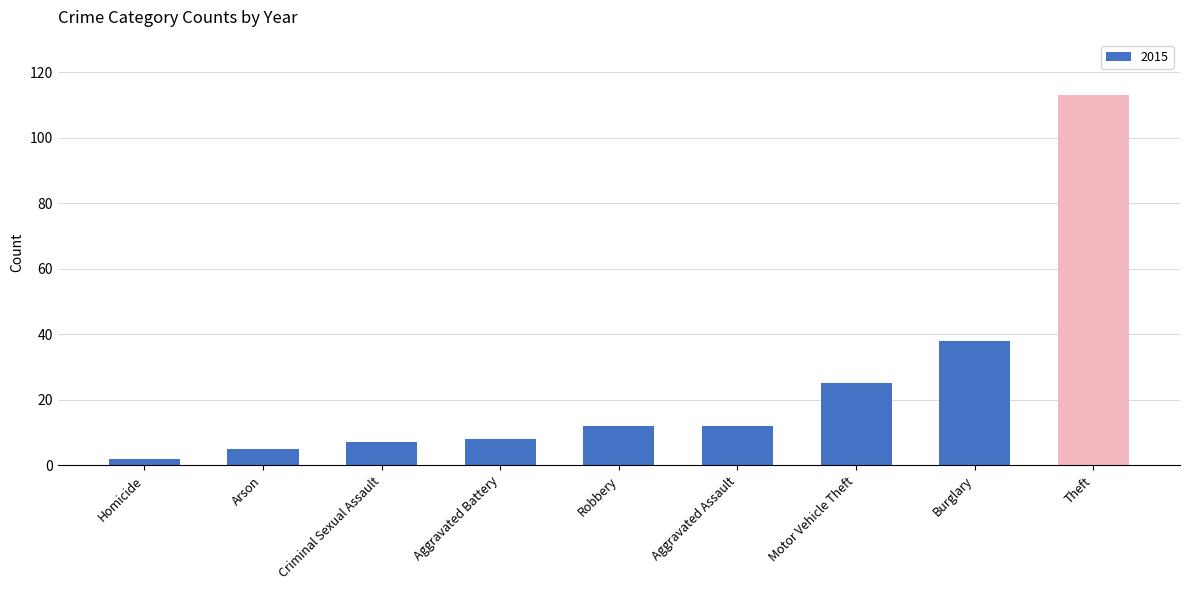

The chart shows a value of 12 at Aggravated Assault. True or false?

True